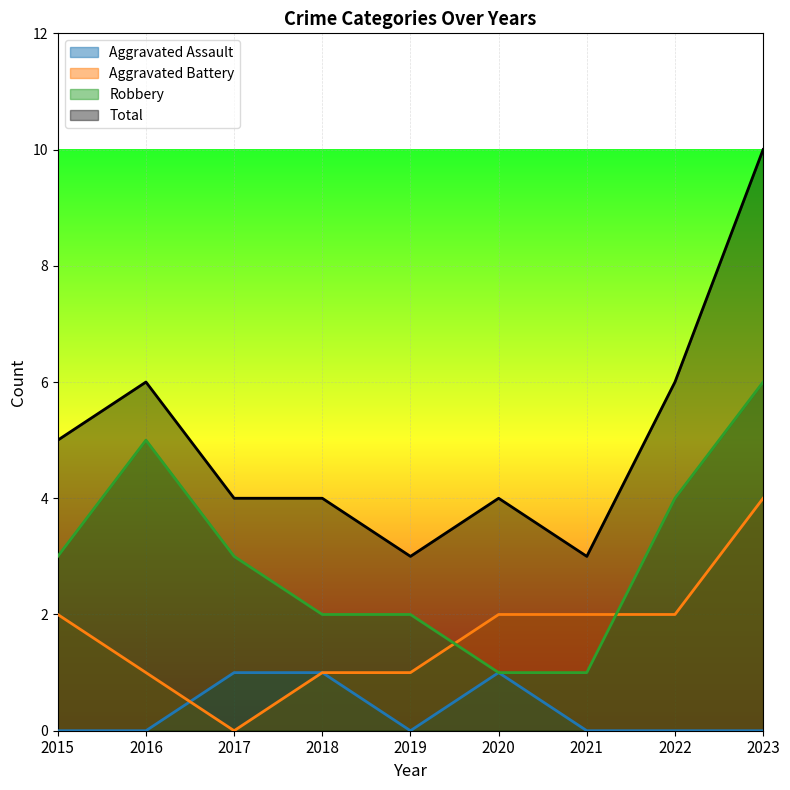

Where does the Total series first go above 4?

2015